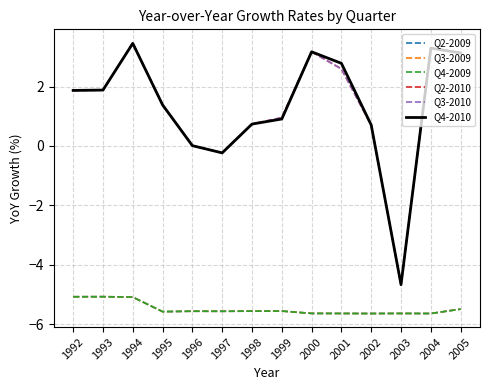

True or false: Q4-2010 has more than 2 interior local peaks.

True